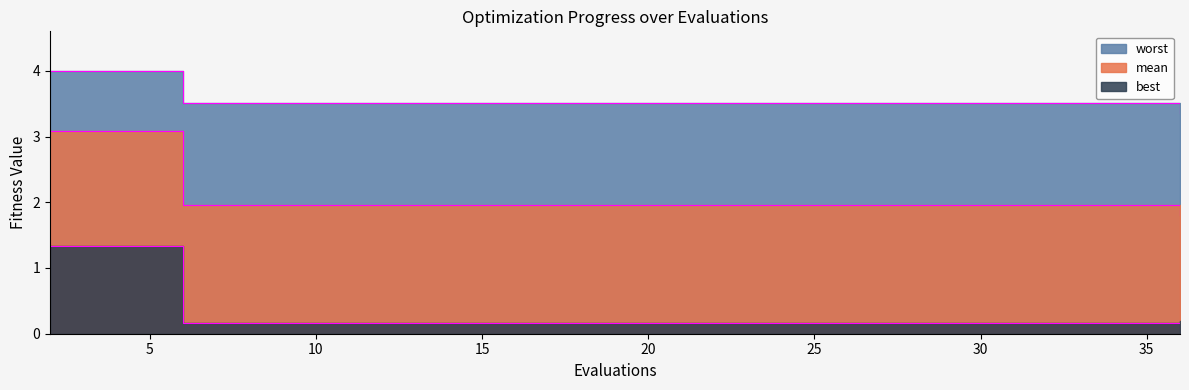

What is the total value across all series at 22?

5.6